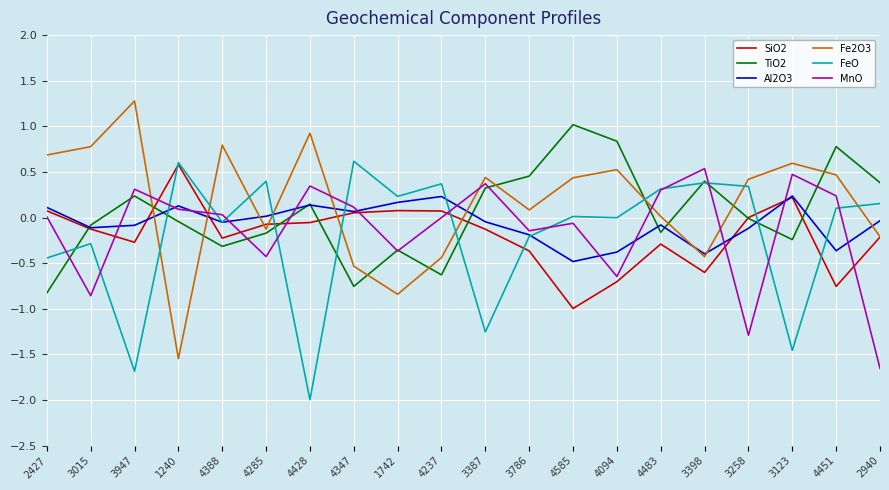

The value of TiO2 at 4094 is 0.5. True or false?

False